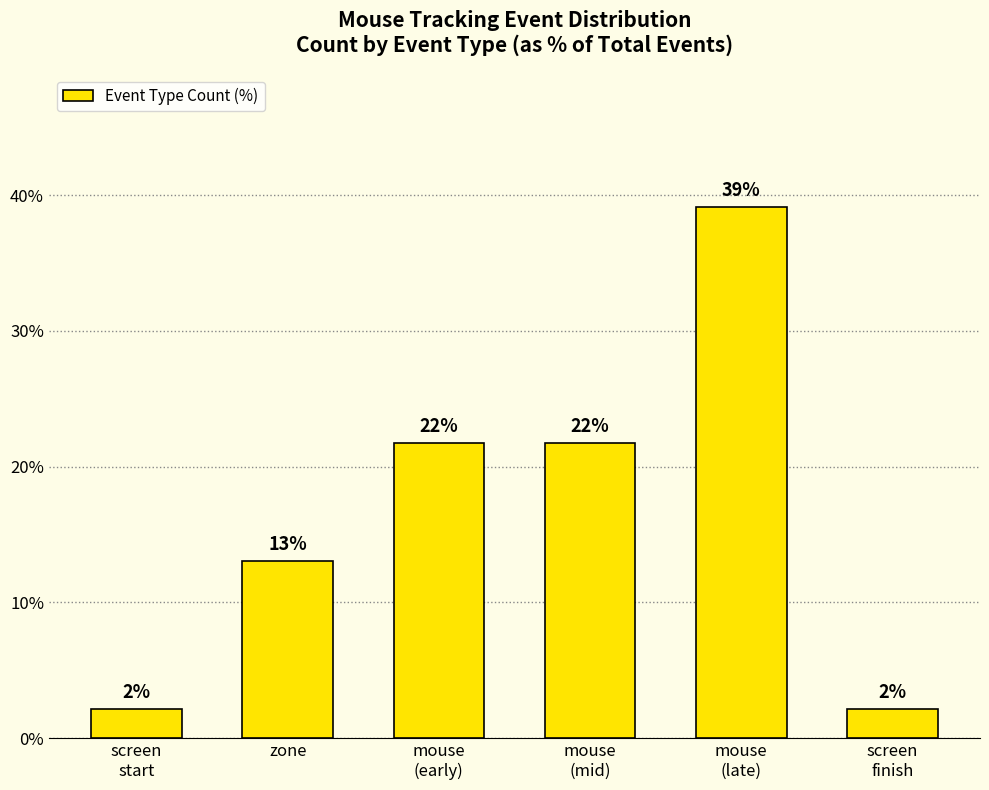

How many bars are there in total?

6